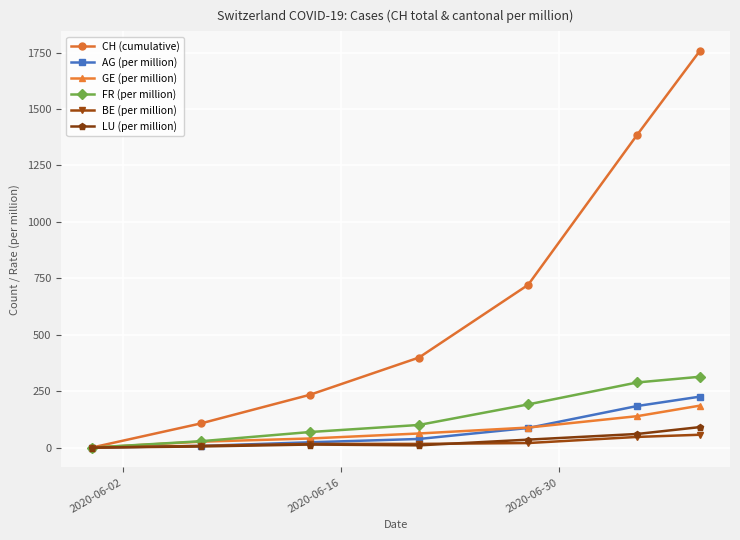

Which series has the widest spread of values?

CH (cumulative)